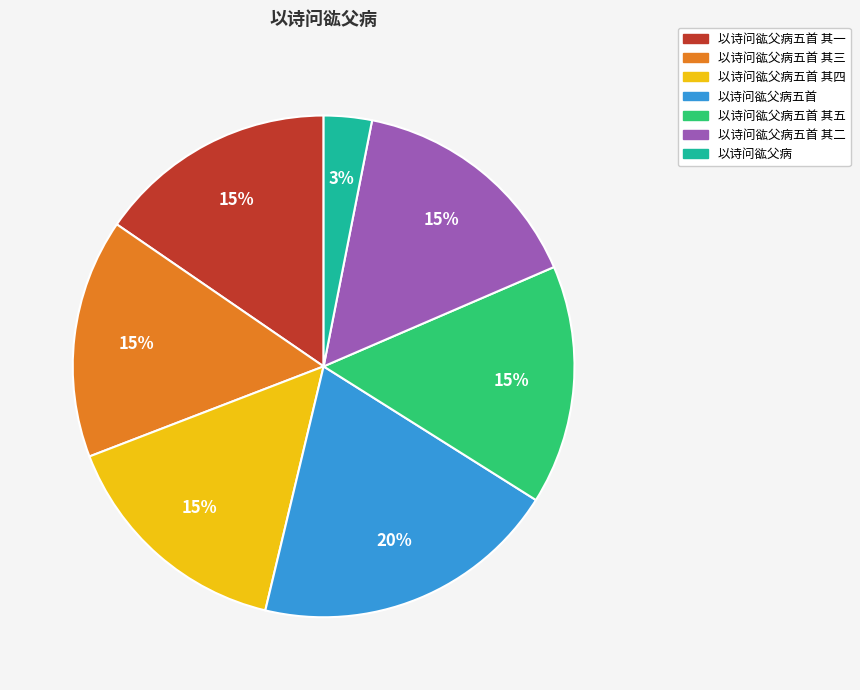

To the nearest percent, what is the average slice percentage?

14%